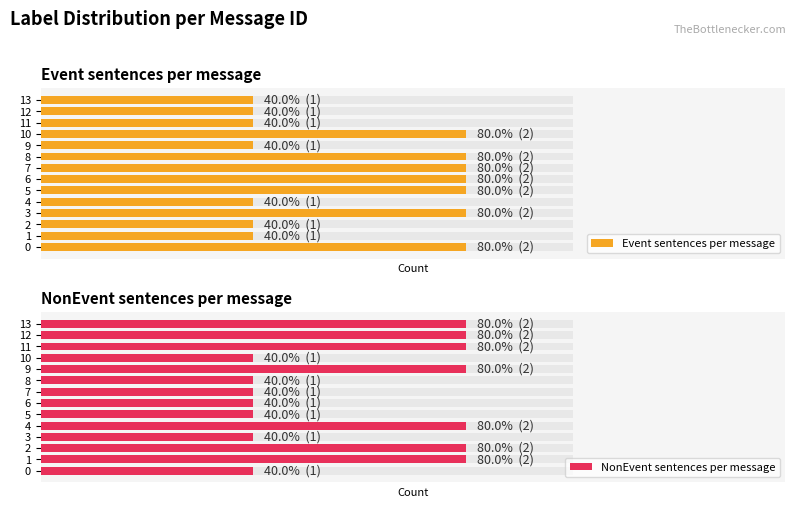

Which series has the widest spread of values?

Event sentences per message